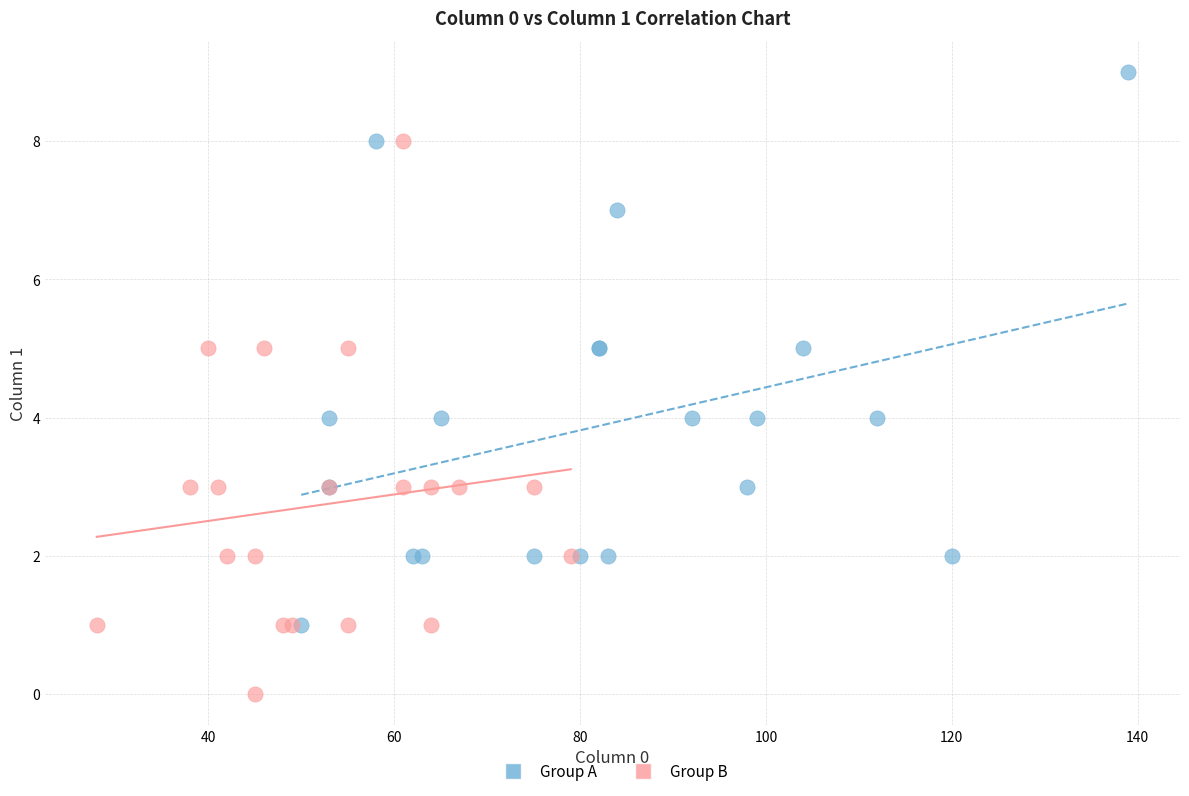

Which series reaches the minimum Y coordinate?

Group B